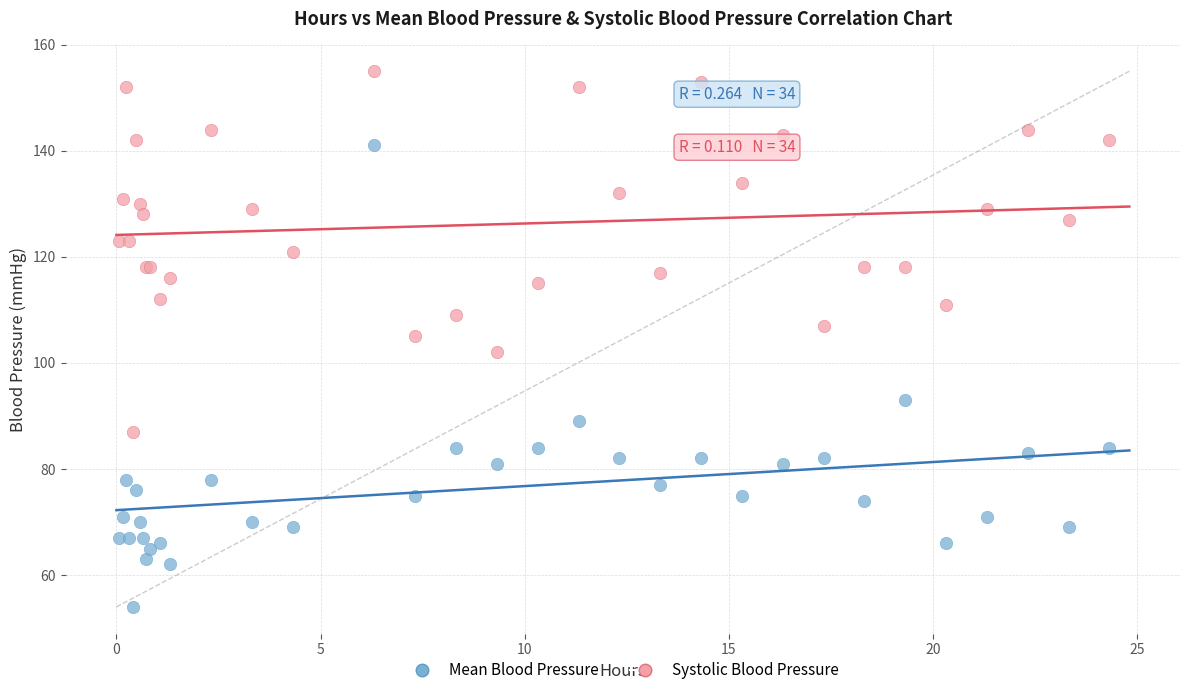

Which series contains the highest Y value?

Systolic Blood Pressure